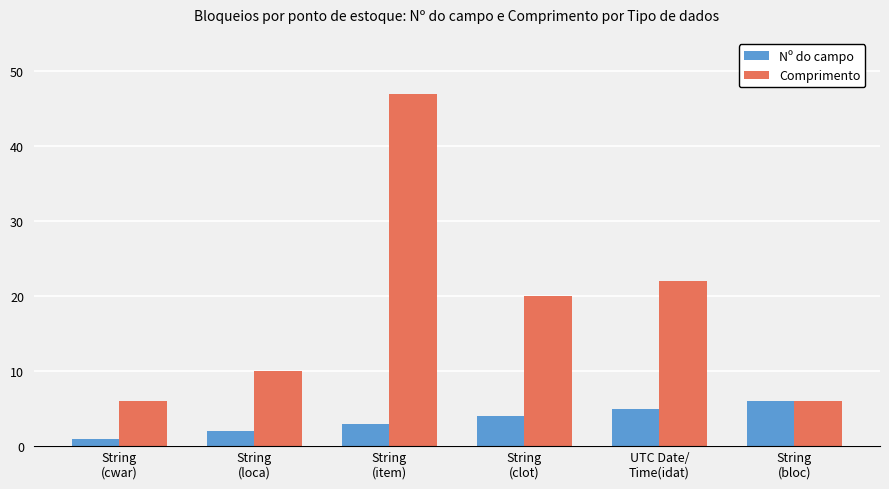

Reading left to right, list all the values displayed in this chart.

Nº do campo: 1	2	3	4	5	6
Comprimento: 6	10	47	20	22	6